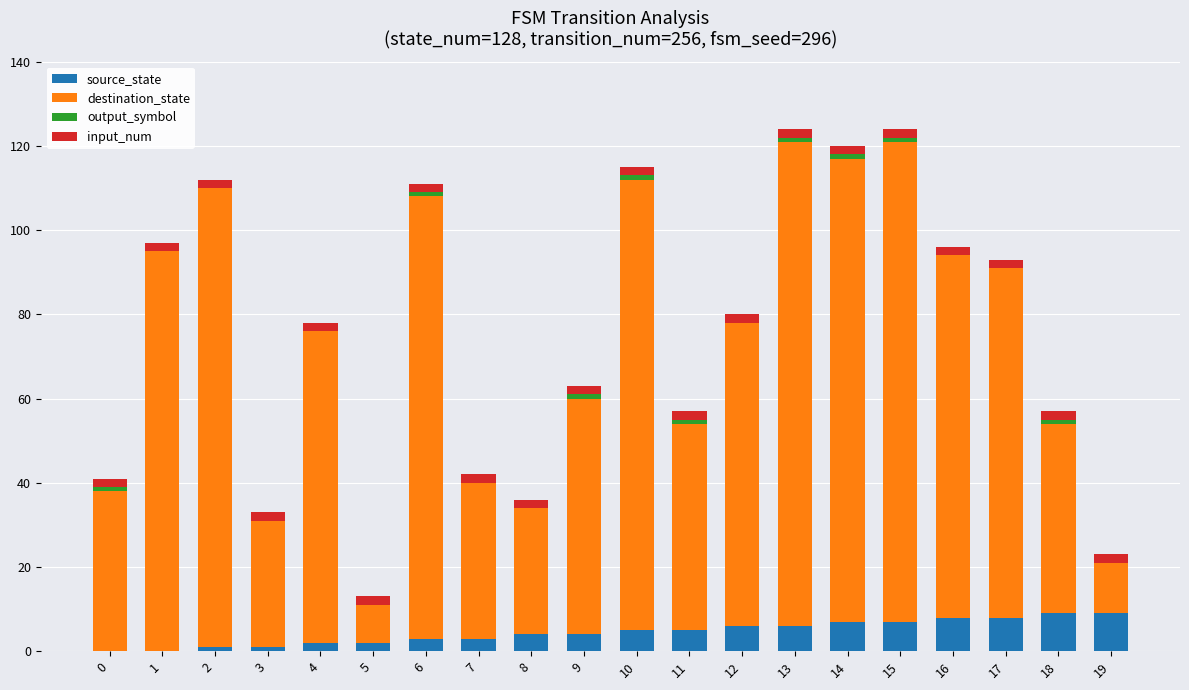

How many categories are shown in the chart?

20